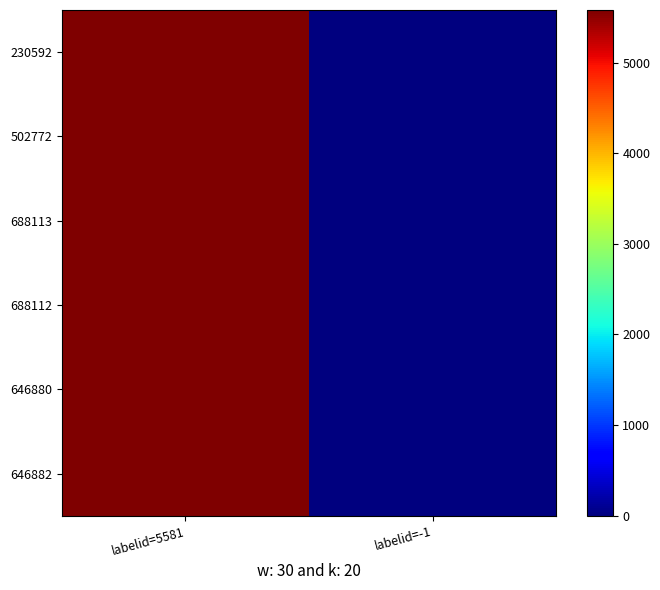

Which series has the largest total across all categories?

230592